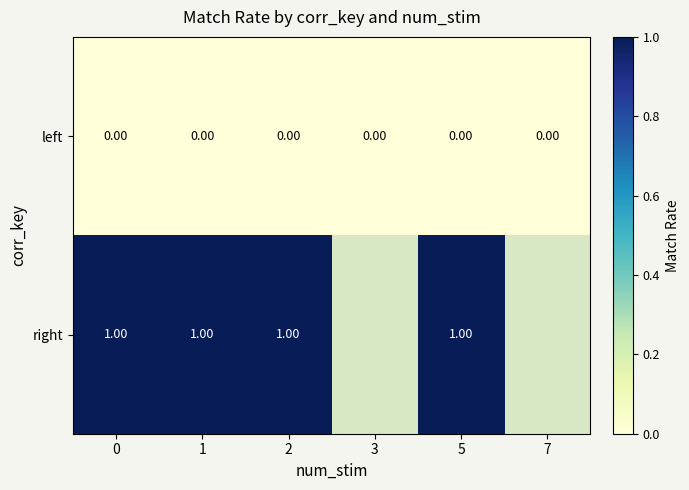

Which series has the largest total across all categories?

left